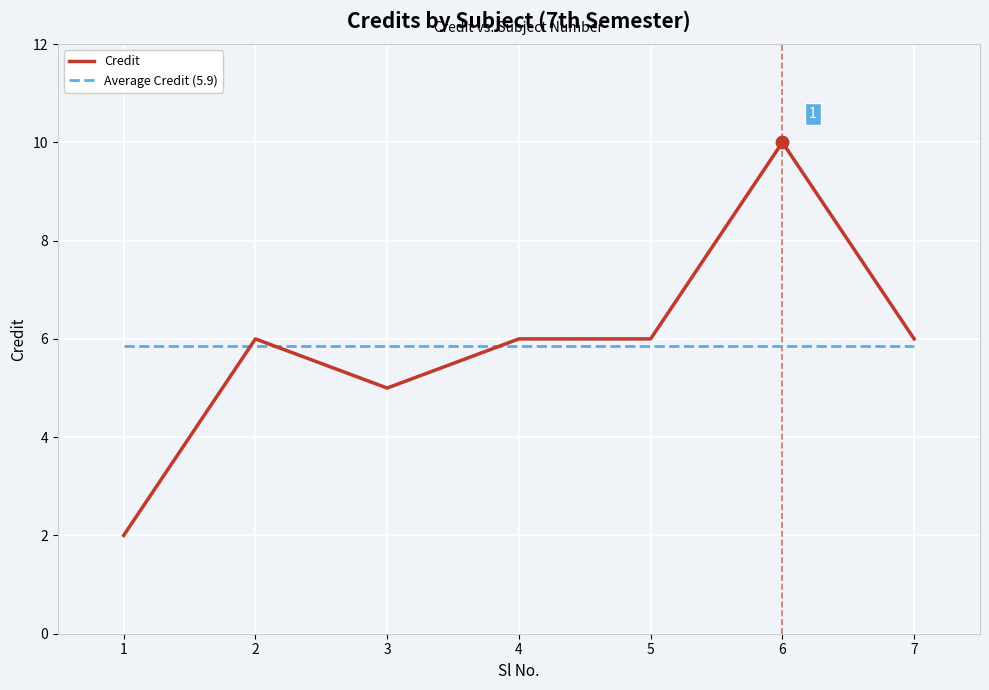

What are all the series names shown in the legend?

Credit, Average Credit (5.9)